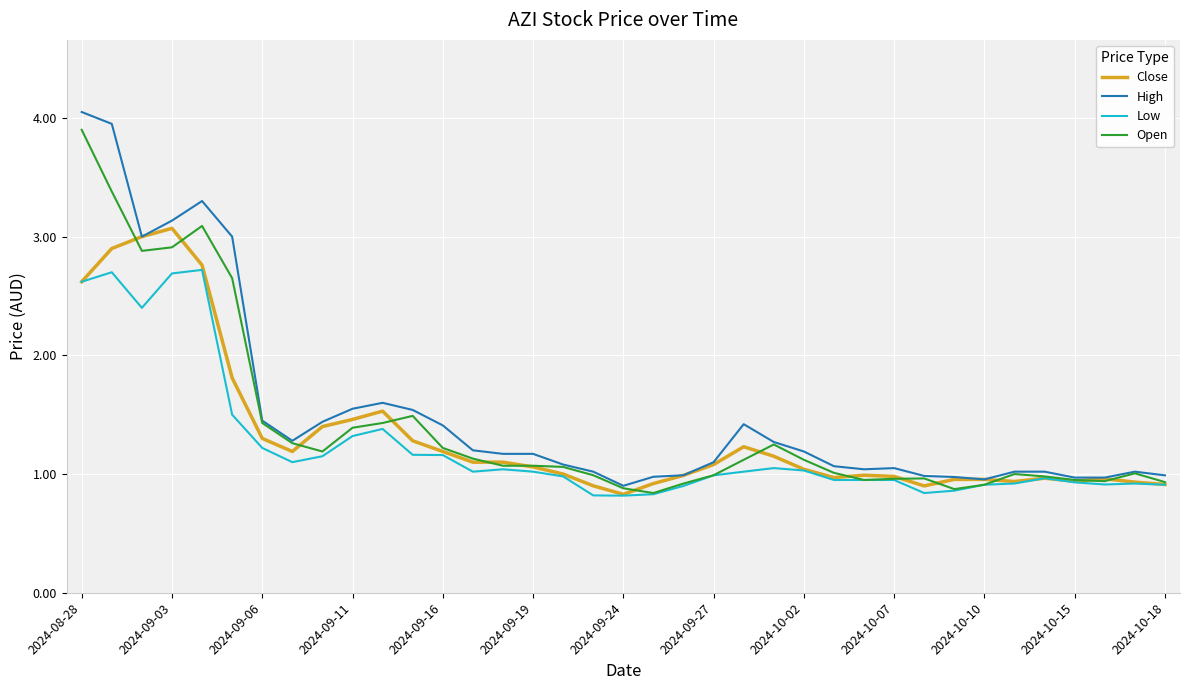

Rank the series by their maximum value, from highest to lowest.

High, Open, Close, Low